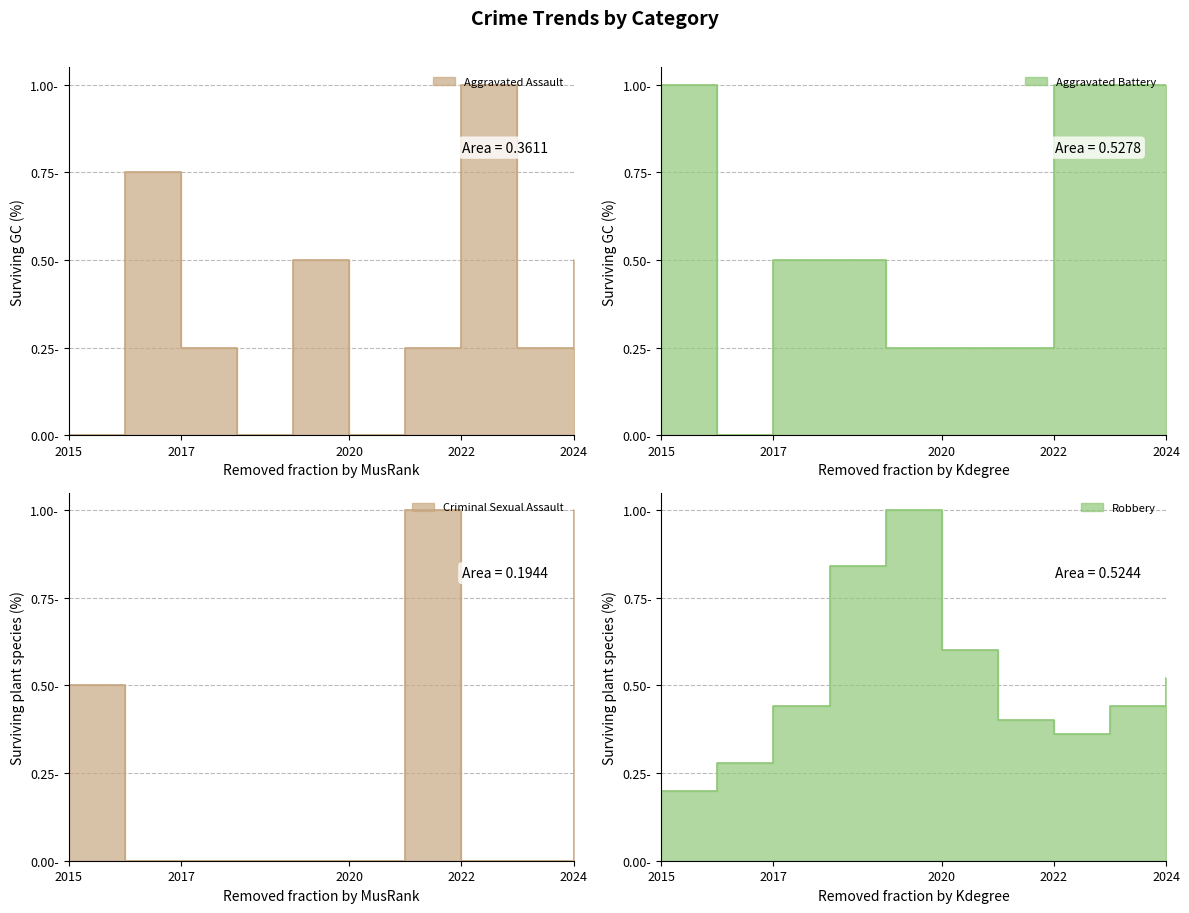

What is the difference between the maximum and second lowest values in the Robbery series?

0.7